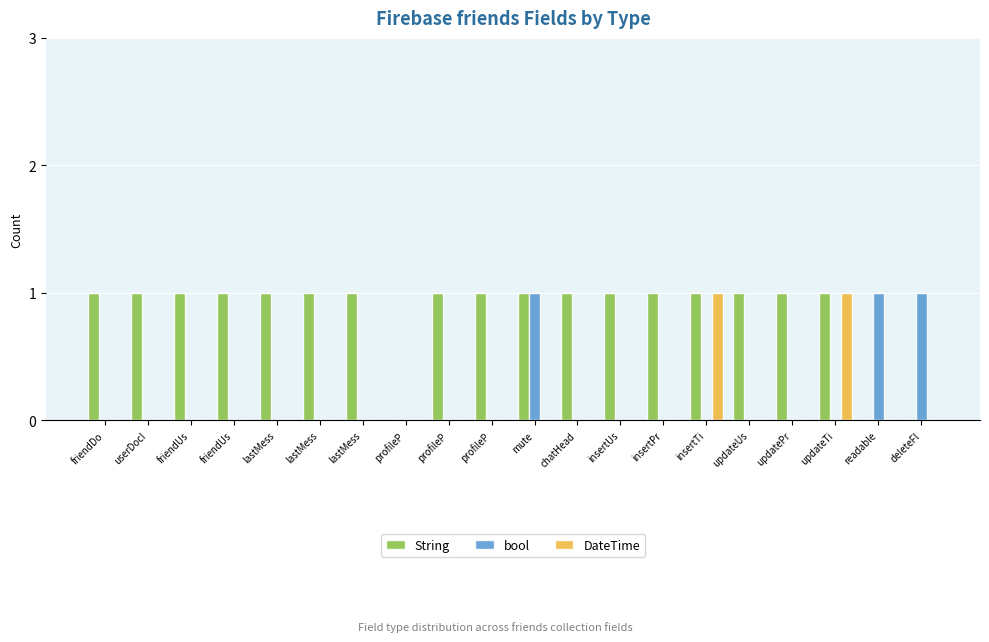

Count the String values in the range 1 to 2.

17